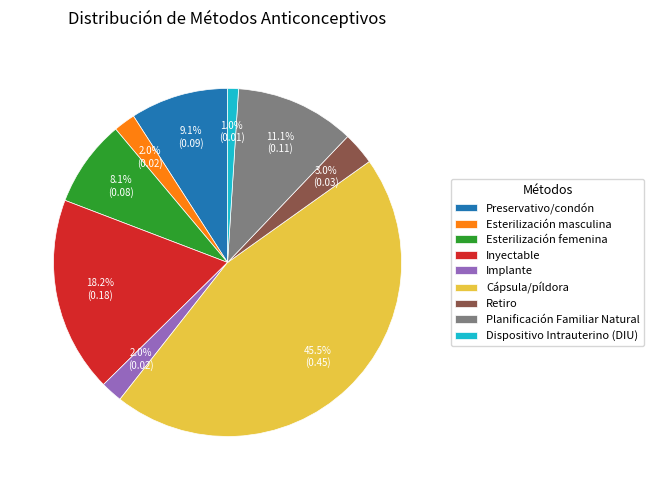

Which has a higher value, Preservativo/condón or Esterilización femenina?

Preservativo/condón